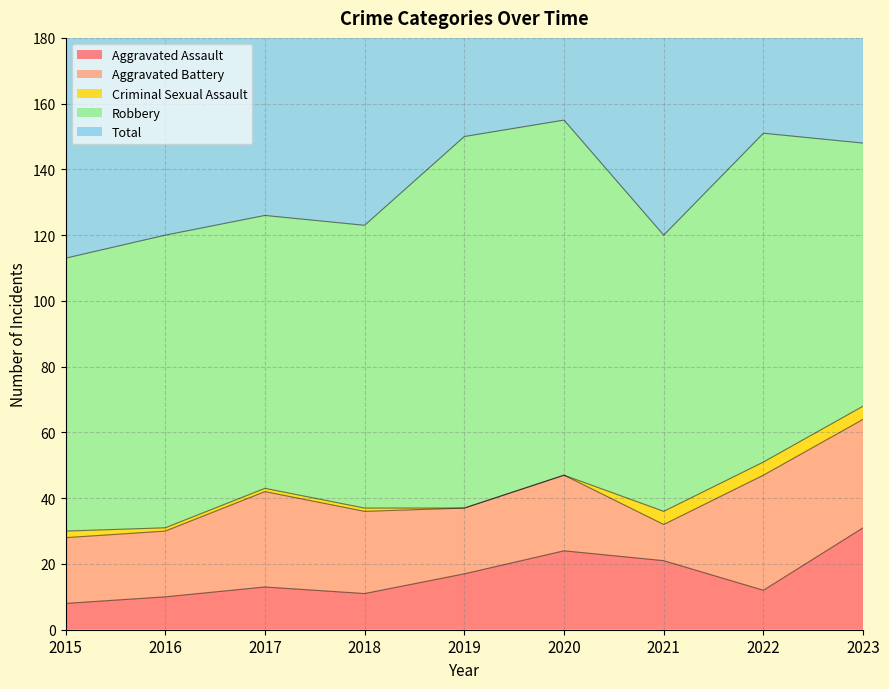

True or false: Criminal Sexual Assault has more than 2 interior local peaks.

False